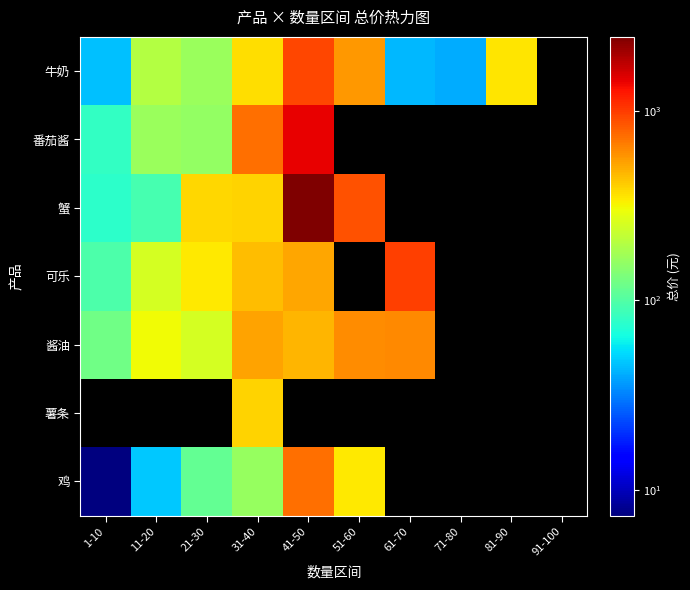

The 牛奶 series shows 17.4 at 71-80. True or false?

False